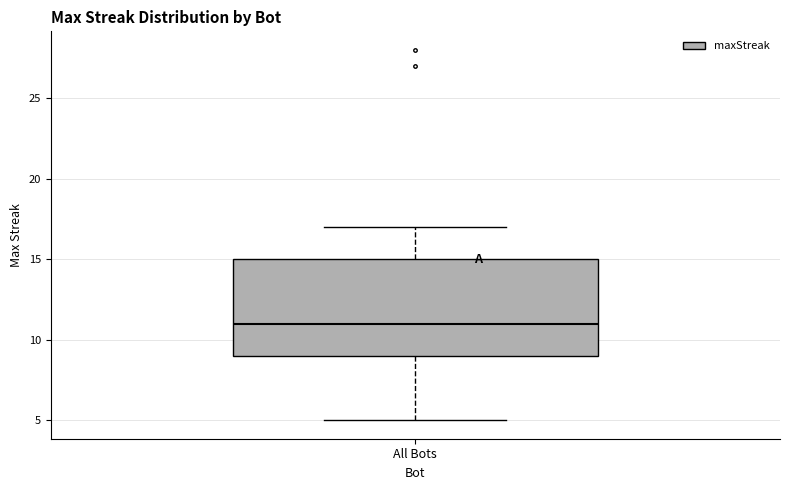

Read this box plot against the y-axis: the position of the median line, the range covered by the box, and the ends of both whiskers. The values are not printed on the chart, so give them approximately, as read against the axis.

median 11, box 9 to 15, whiskers 5 to 17